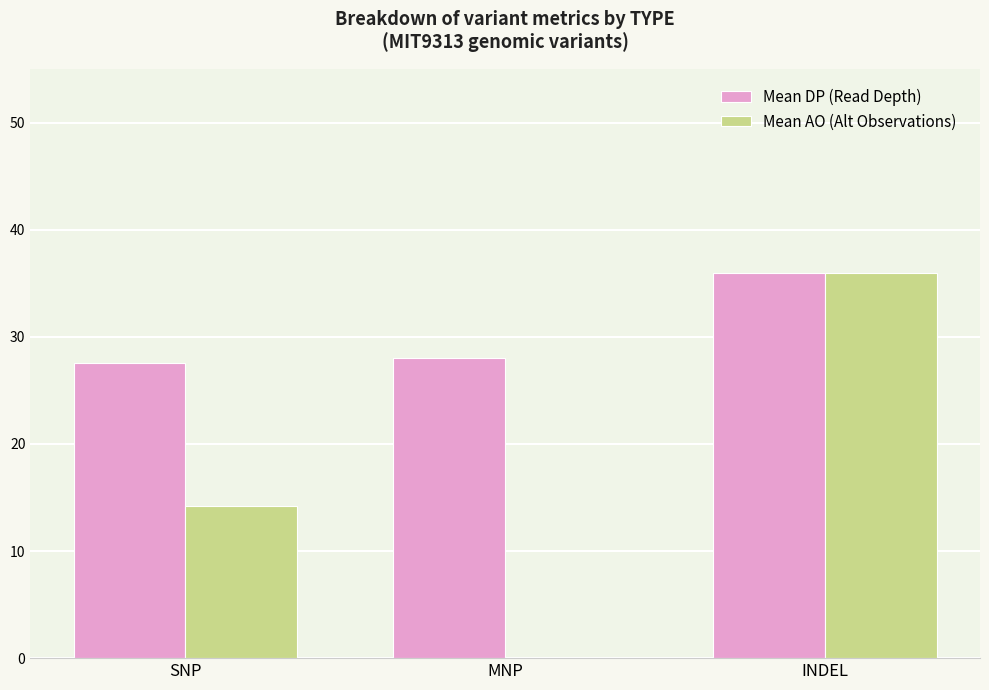

How many categories are shown in the chart?

3